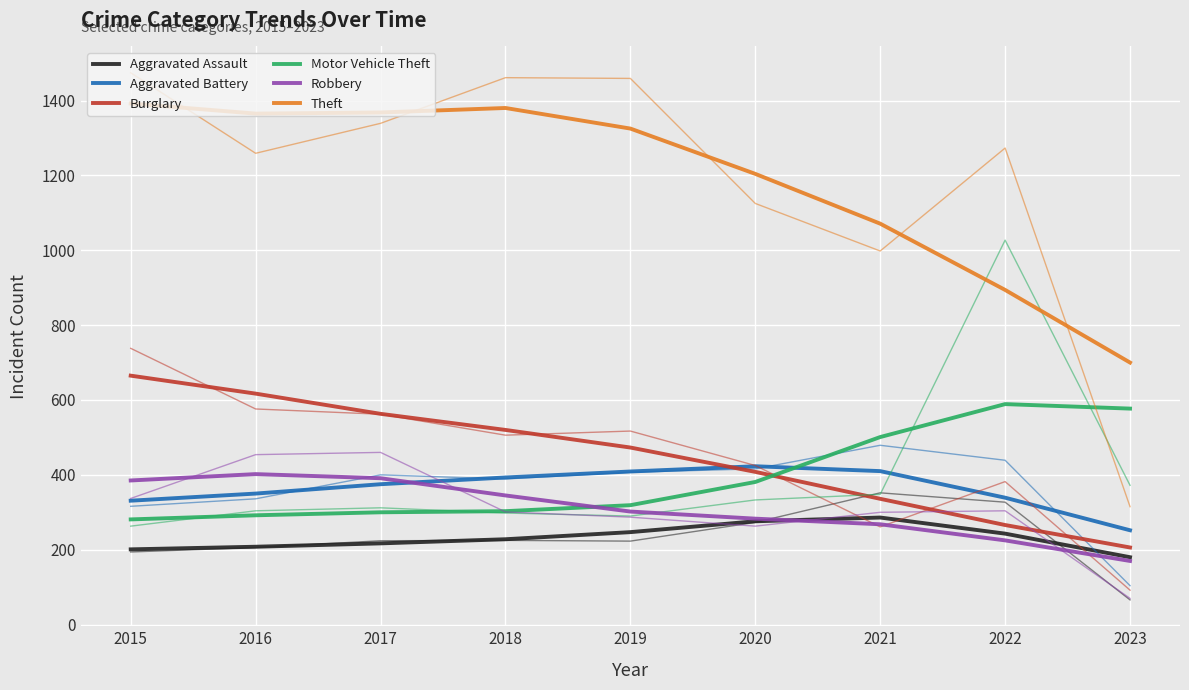

Which series changed the most between 2016 and 2021?

Theft